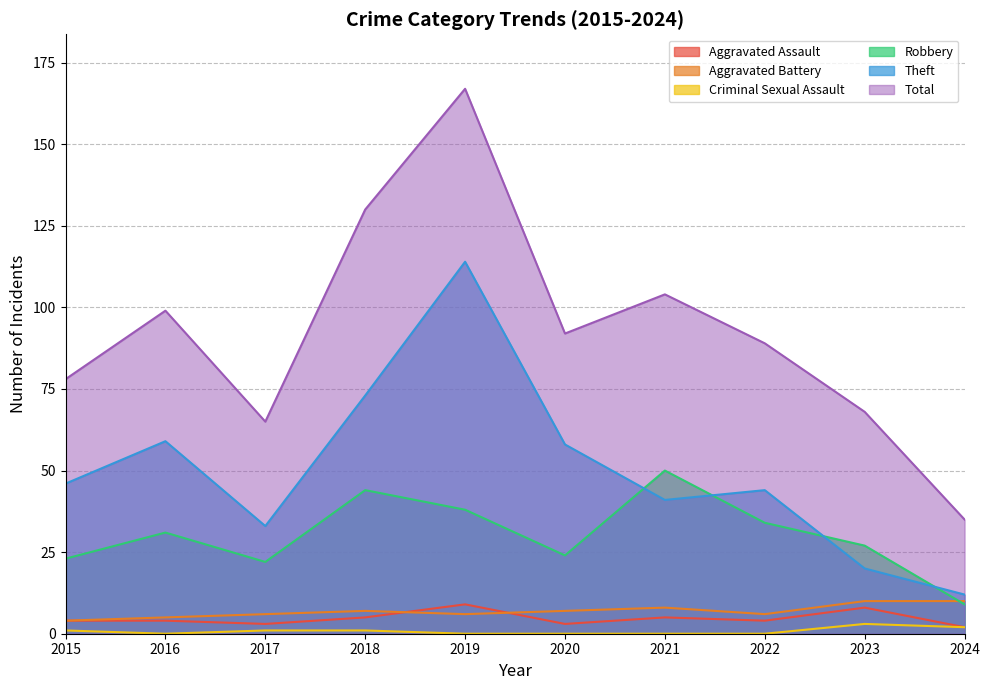

The Robbery series shows 55 at 2019. True or false?

False